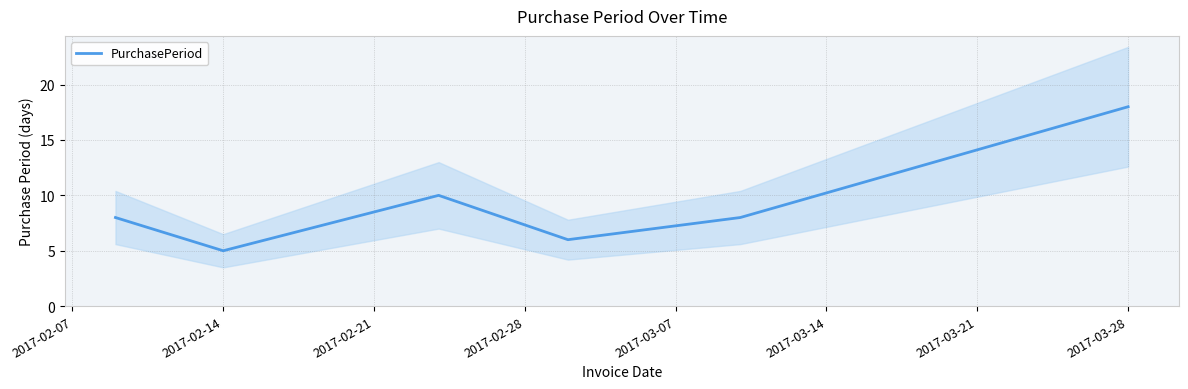

The PurchasePeriod series shows 6 at 2017-03-28. True or false?

False